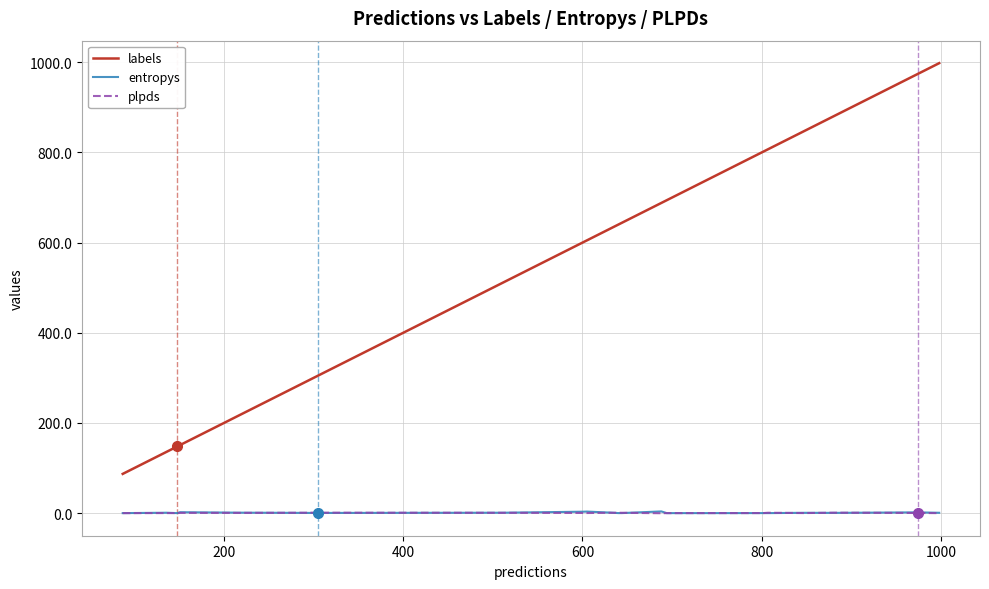

Which series has the largest total across all categories?

labels